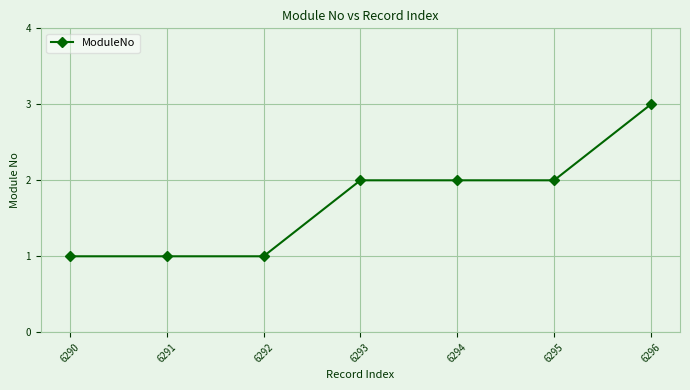

Approximately how many times larger is the value at 6291 compared to 6294?

0.5